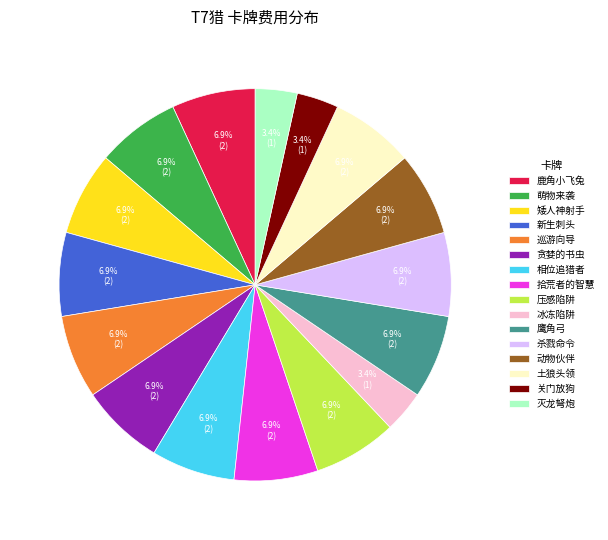

Is 关门放狗 the majority of the pie?

No